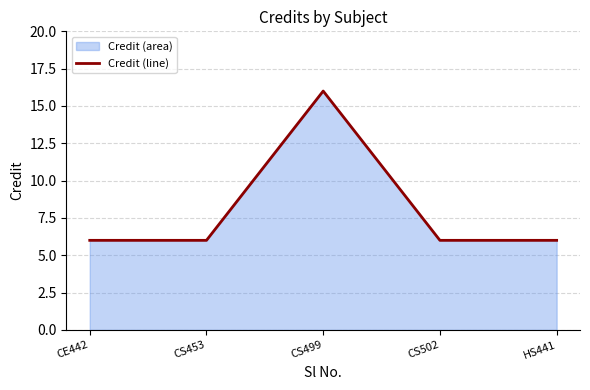

The chart shows a value of 6 at CS502. True or false?

True